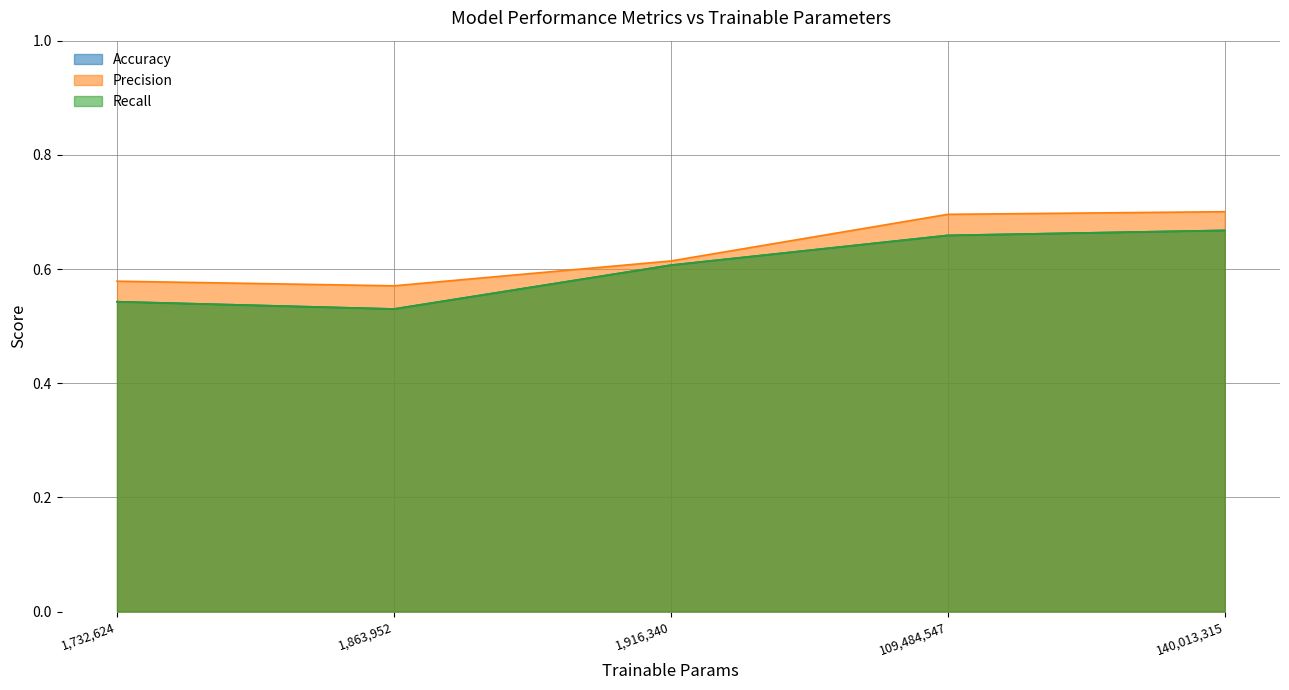

Between 109484547 and 1916340, which is larger?

109484547